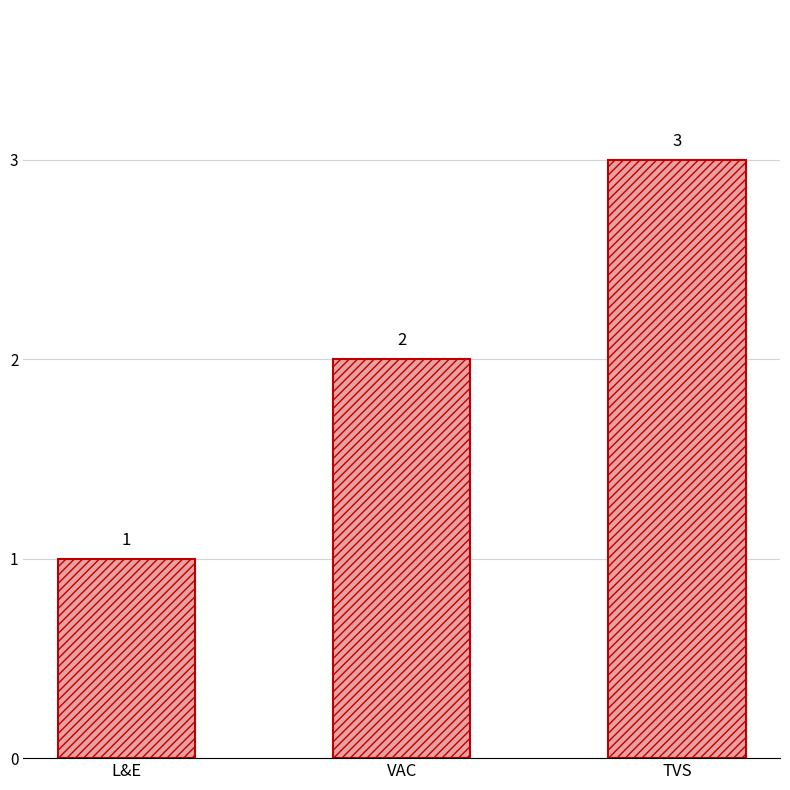

How many series are shown in this chart?

1